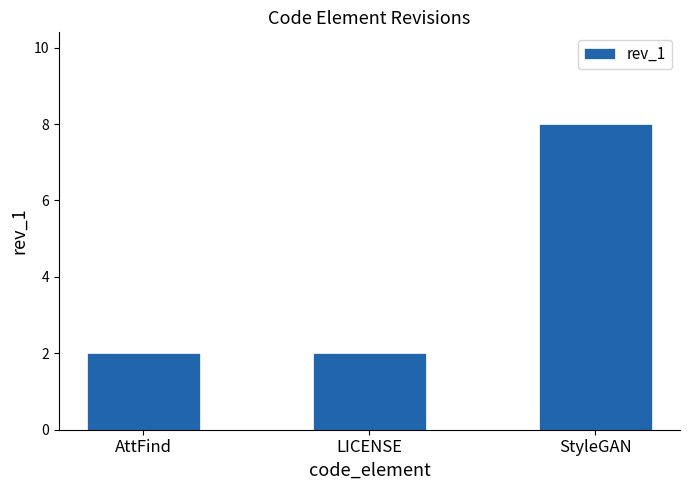

What position from the left is AttFind?

1